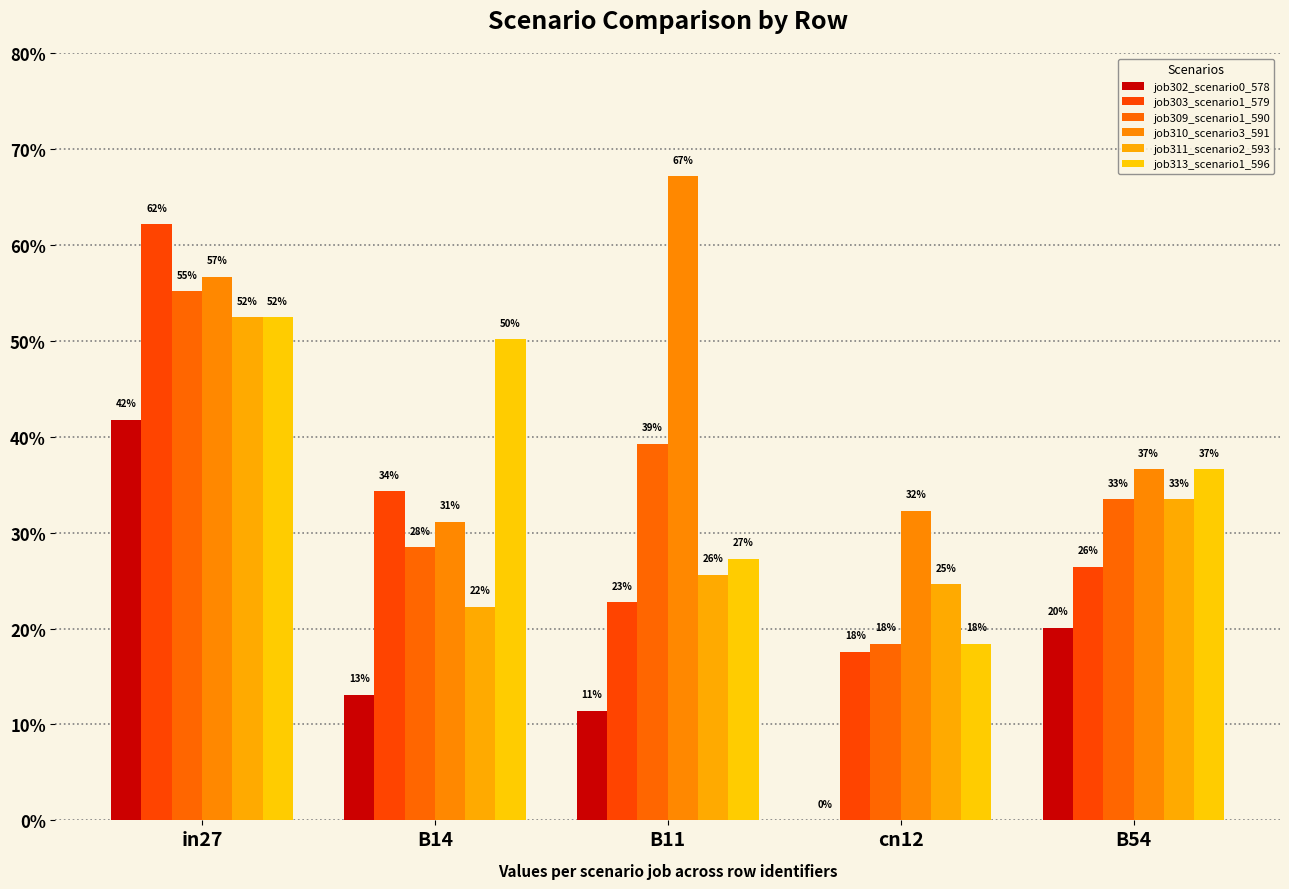

Does the chart contain stacked bars?

No